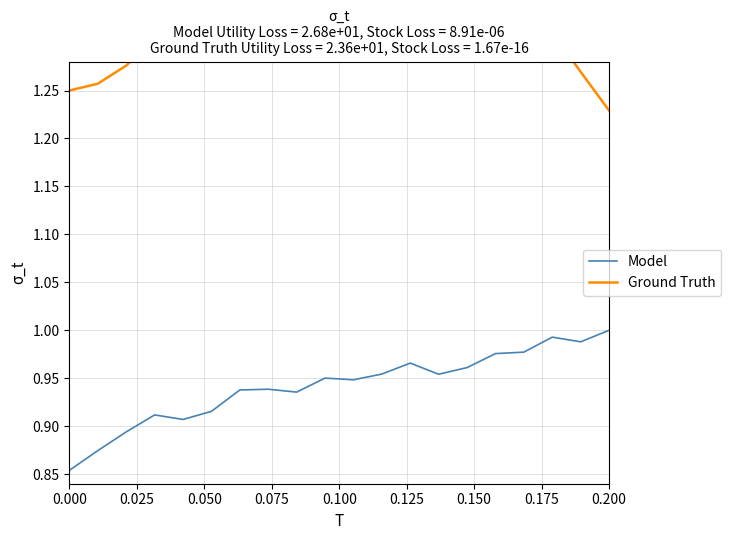

True or false: Ground Truth has a value of 0.7 at 0.200.

False